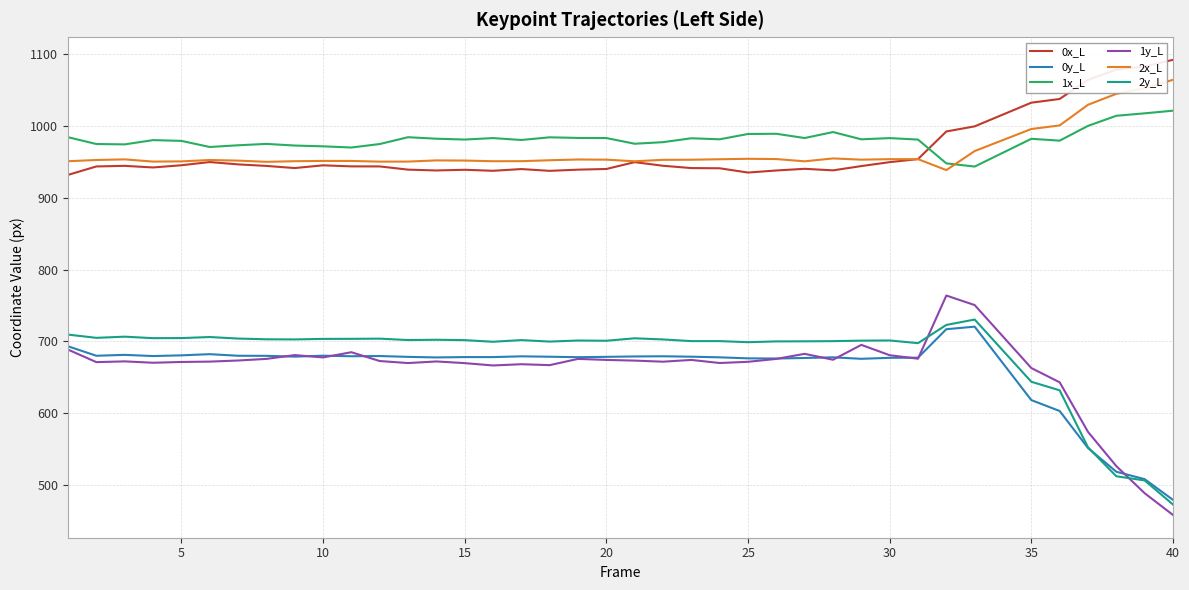

What is the smallest value displayed?

458.4